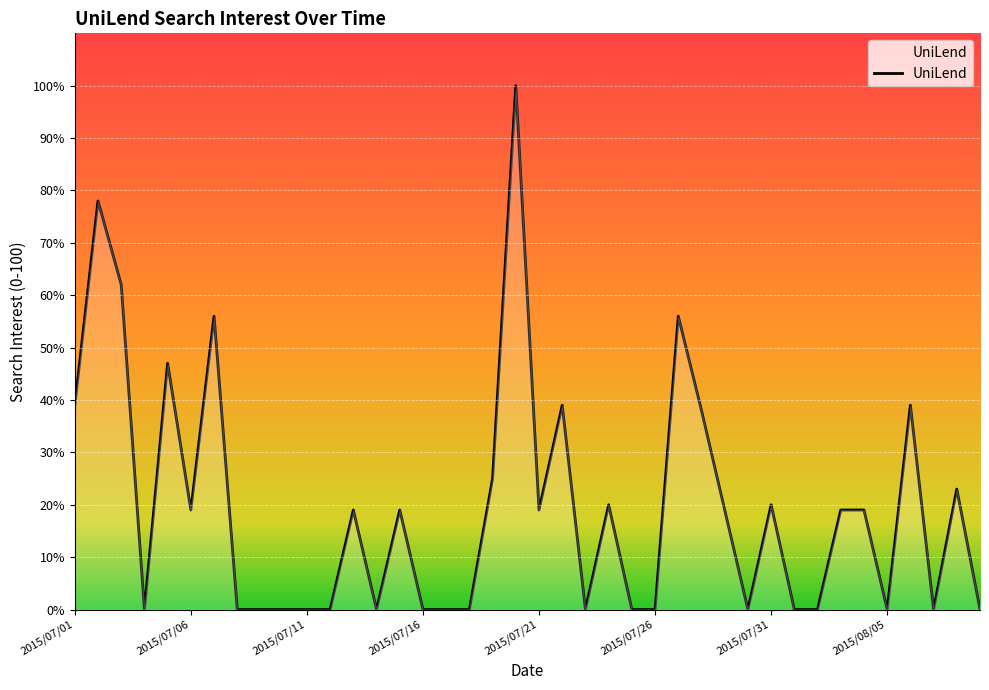

How many lines are shown in the chart?

1